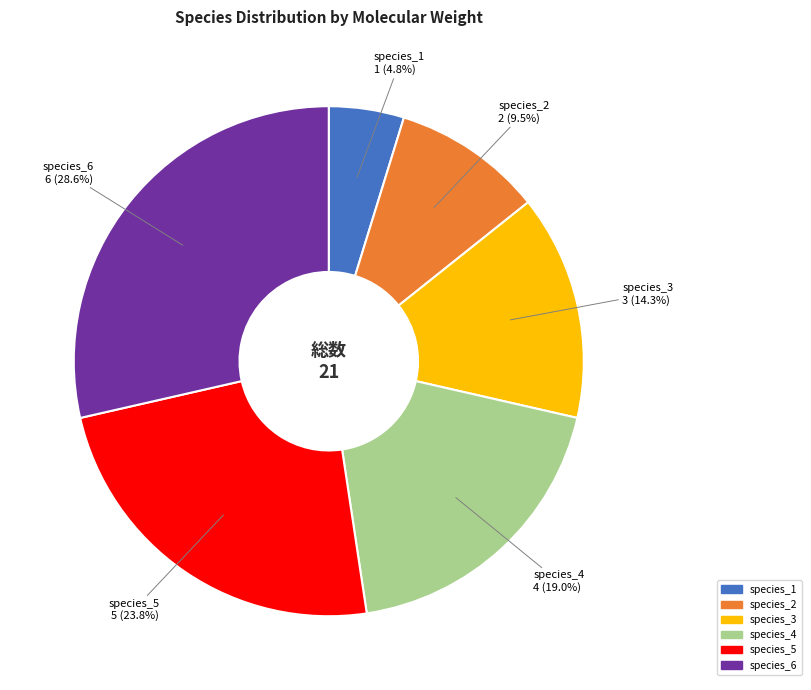

What percentage do species_2 and species_1 together represent?

14.3%